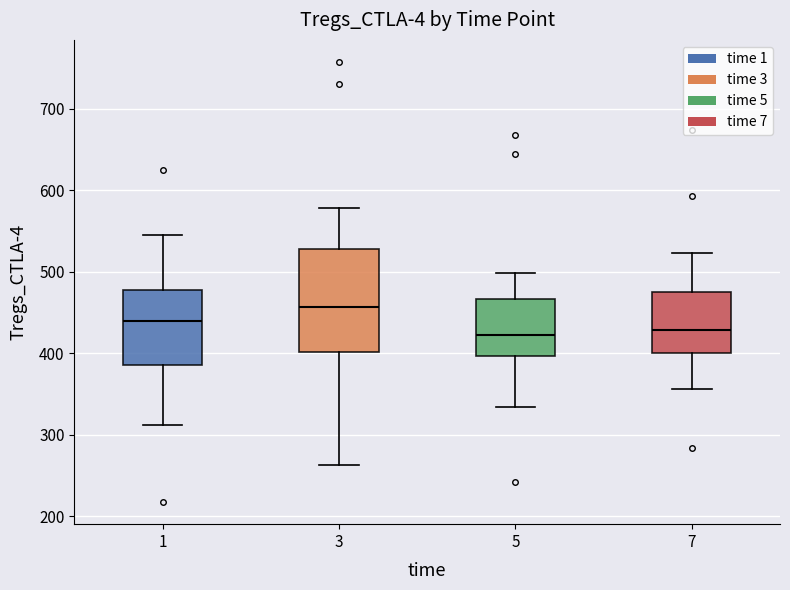

Reading left to right, transcribe this box plot: for each box, give where its median line is, the range the box spans, and where its two whiskers end, as read against the y-axis. The values are not printed on the chart, so give them approximately, as read against the axis.

1: median 440, box 390 to 480, whiskers 310 to 550
3: median 460, box 400 to 530, whiskers 260 to 580
5: median 420, box 400 to 470, whiskers 330 to 500
7: median 430, box 400 to 480, whiskers 360 to 520